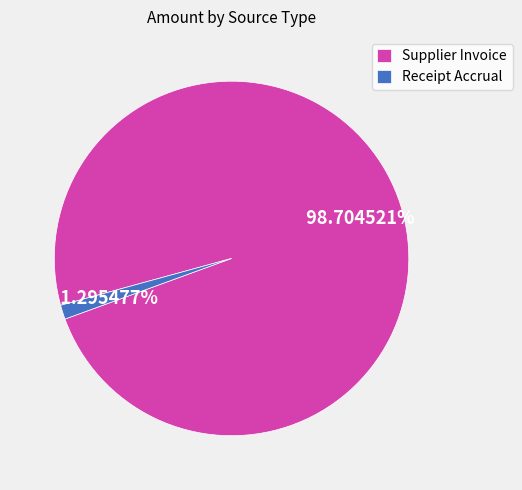

To the nearest percent, what percentage of the pie is Receipt Accrual?

1%